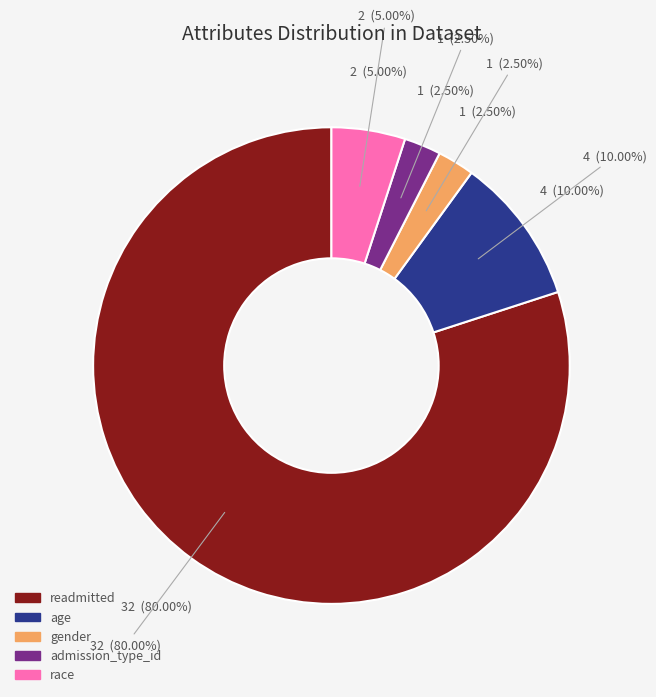

Which category has the biggest portion of the pie?

readmitted